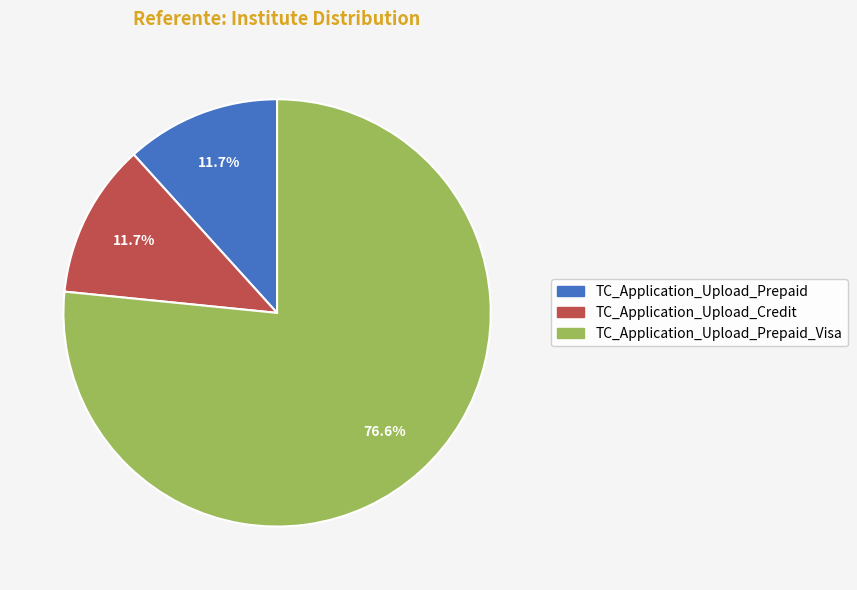

Does any single category account for the majority?

Yes